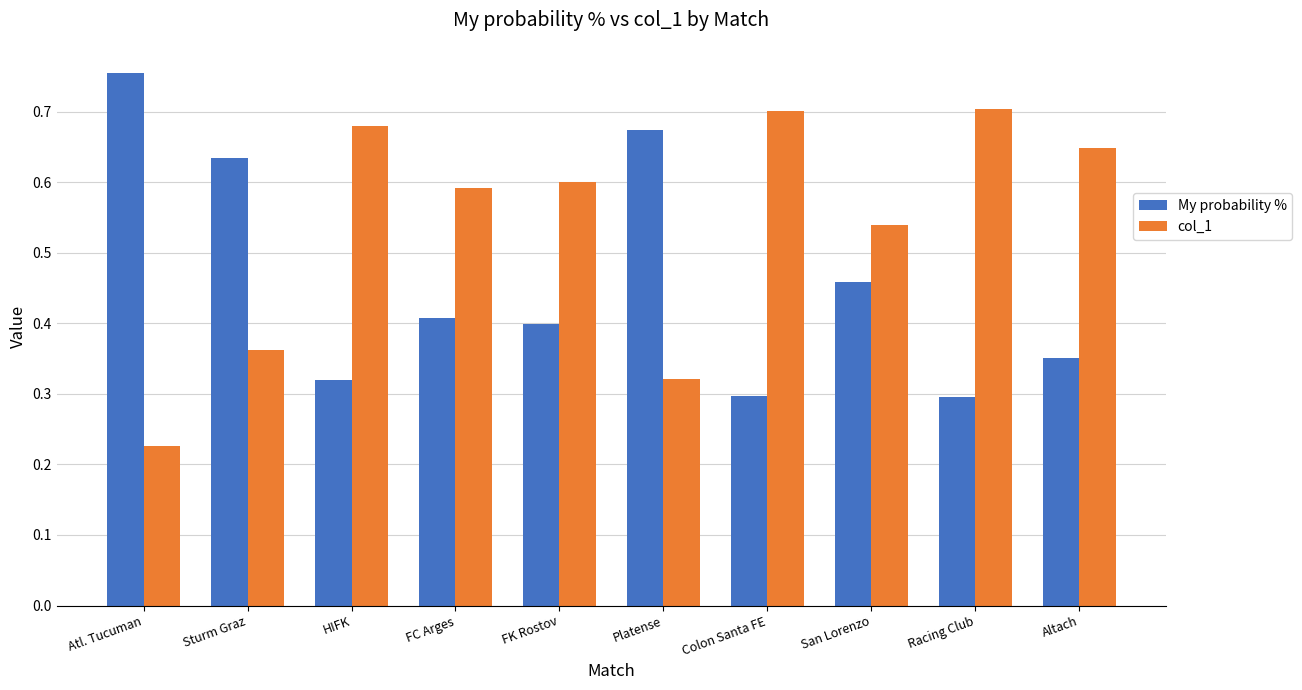

Is the value of My probability % at Altach greater than the value of col_1 at FK Rostov?

No